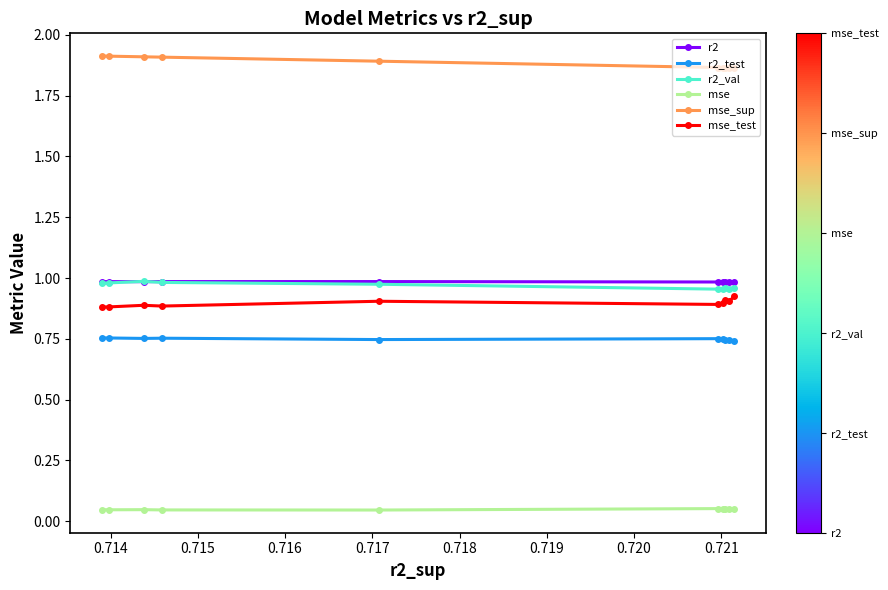

At how many categories does at least one series exceed 1?

10